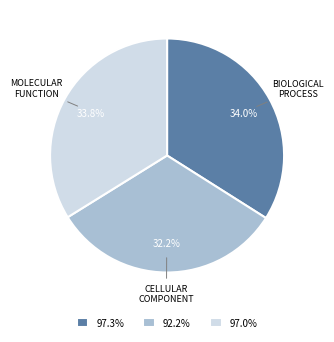

Which slice is the smallest?

92.2%